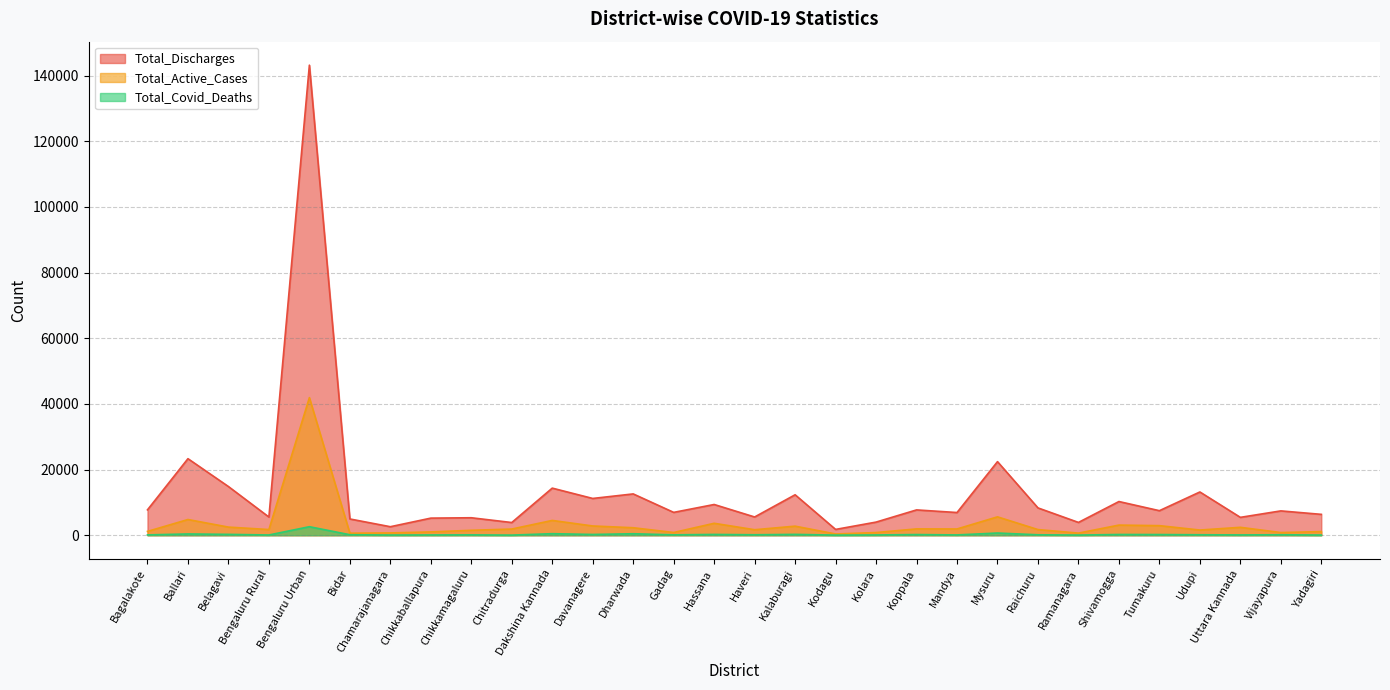

At which category does Total_Discharges reach its first local peak?

Ballari